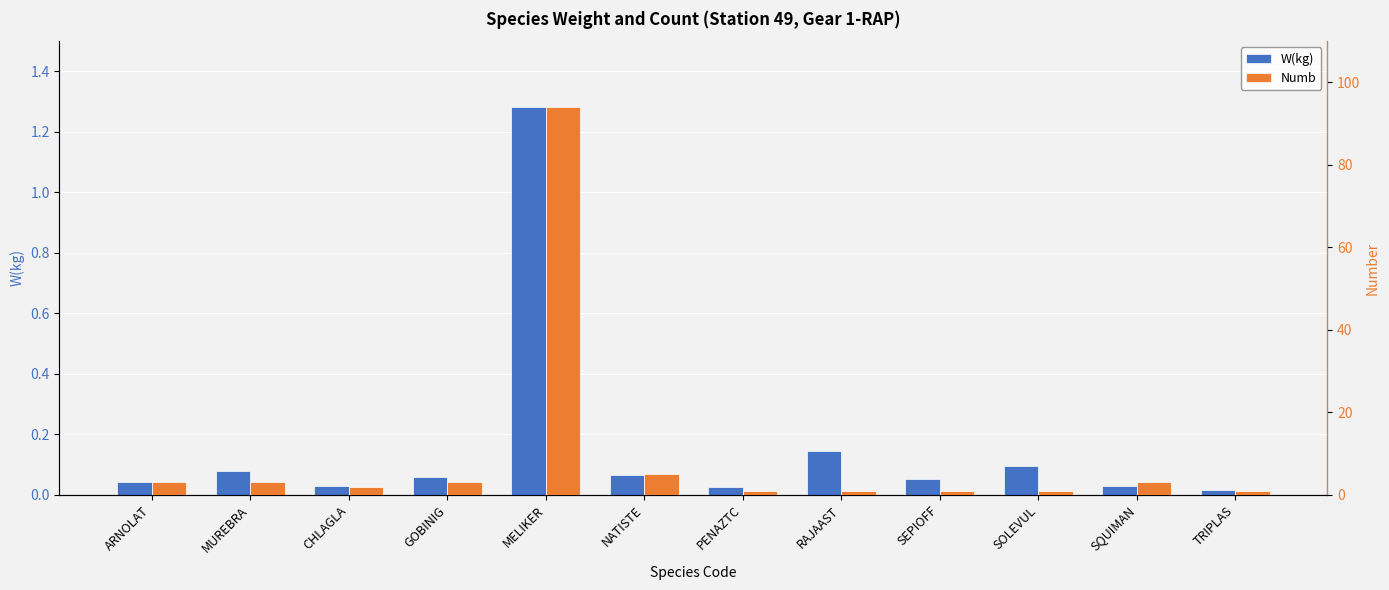

Are the bars horizontal?

No